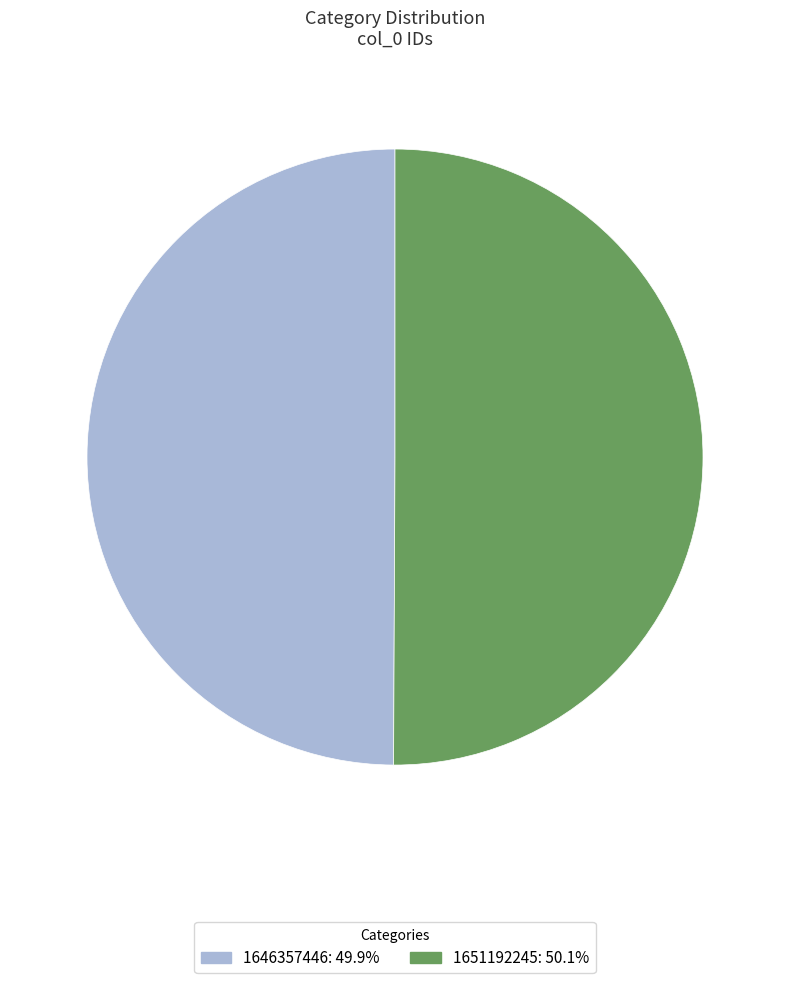

Is the sum of 1646357446 and 1651192245 greater than half?

Yes